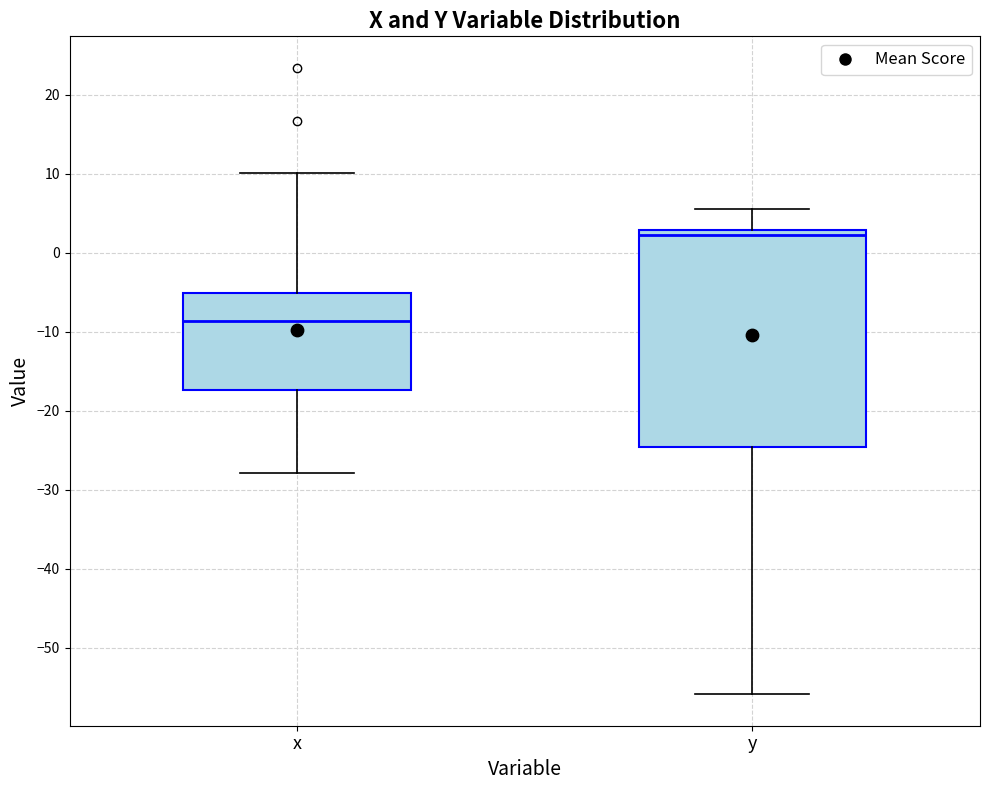

Where is the lower edge of the box for y on the y-axis? The values are not printed on the chart, so give them approximately, as read against the axis.

-25